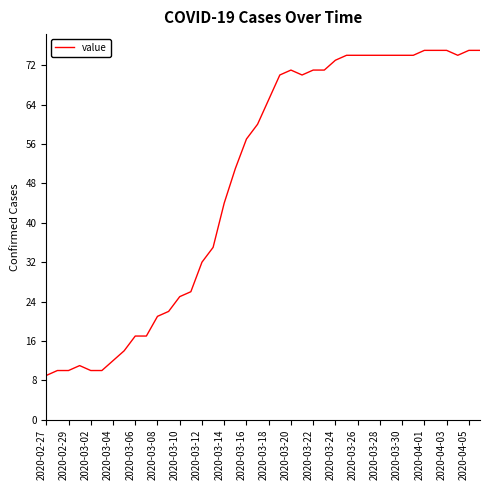

What is the smallest value displayed?

9